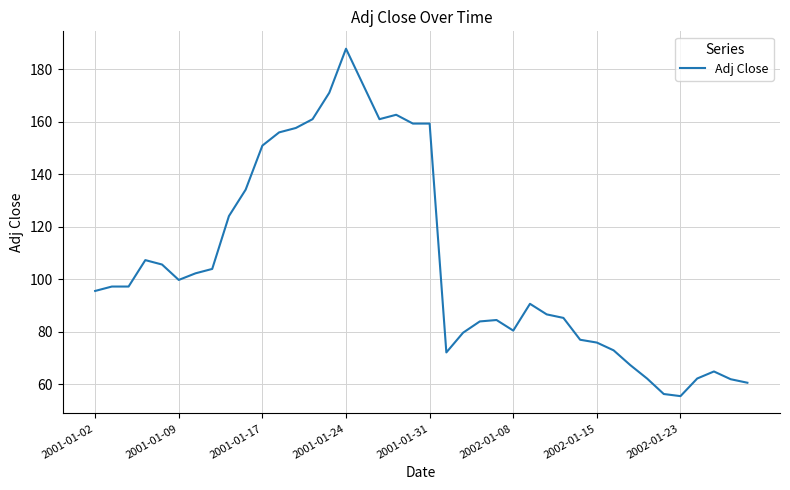

What is the maximum value shown in the chart?

187.7